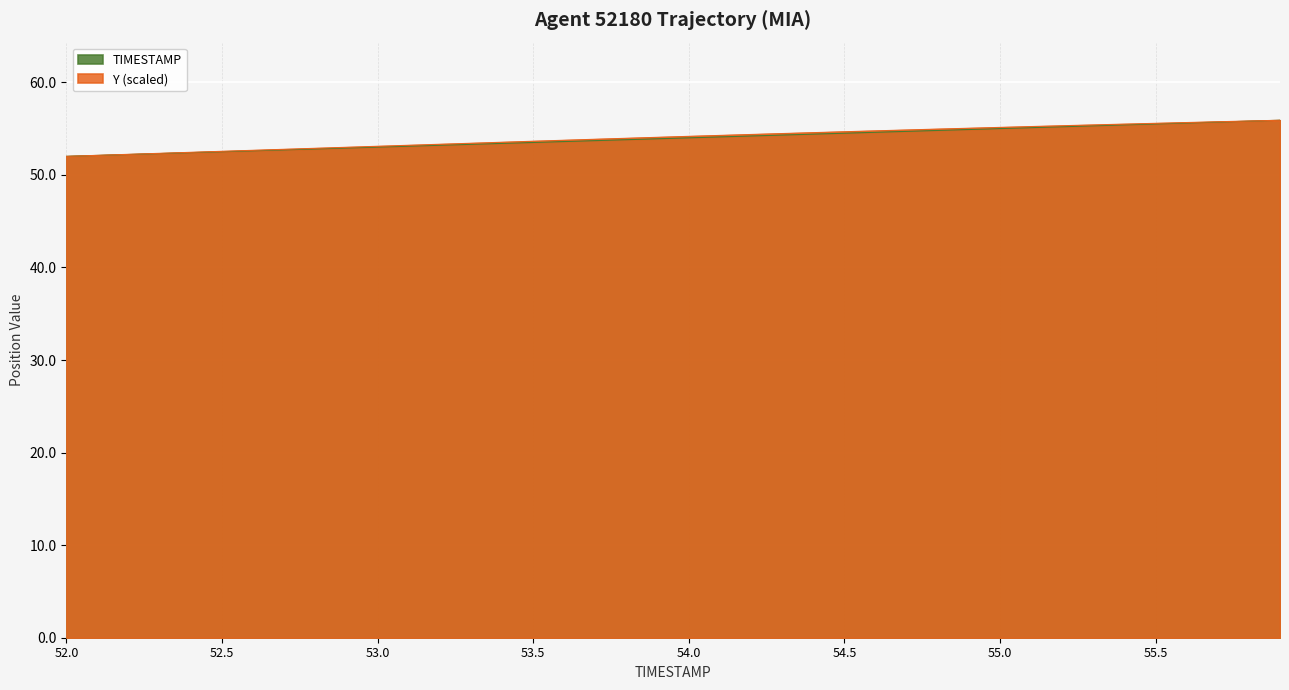

True or false: Y has more than 1 points higher than both neighbors.

False